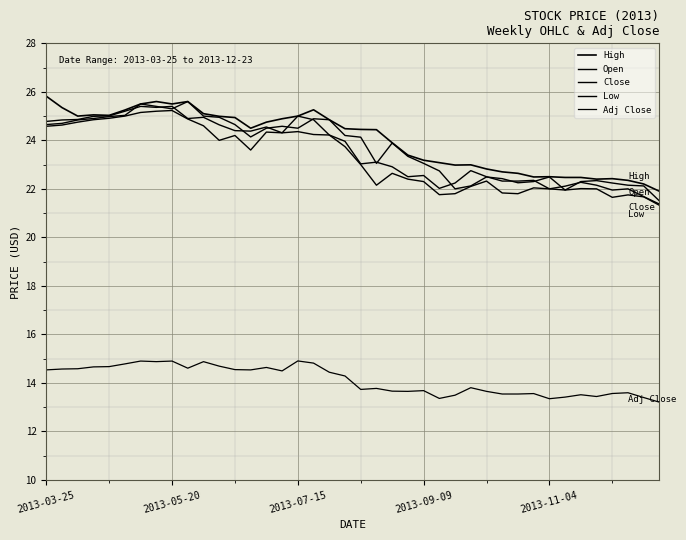

How many lines are shown in the chart?

5